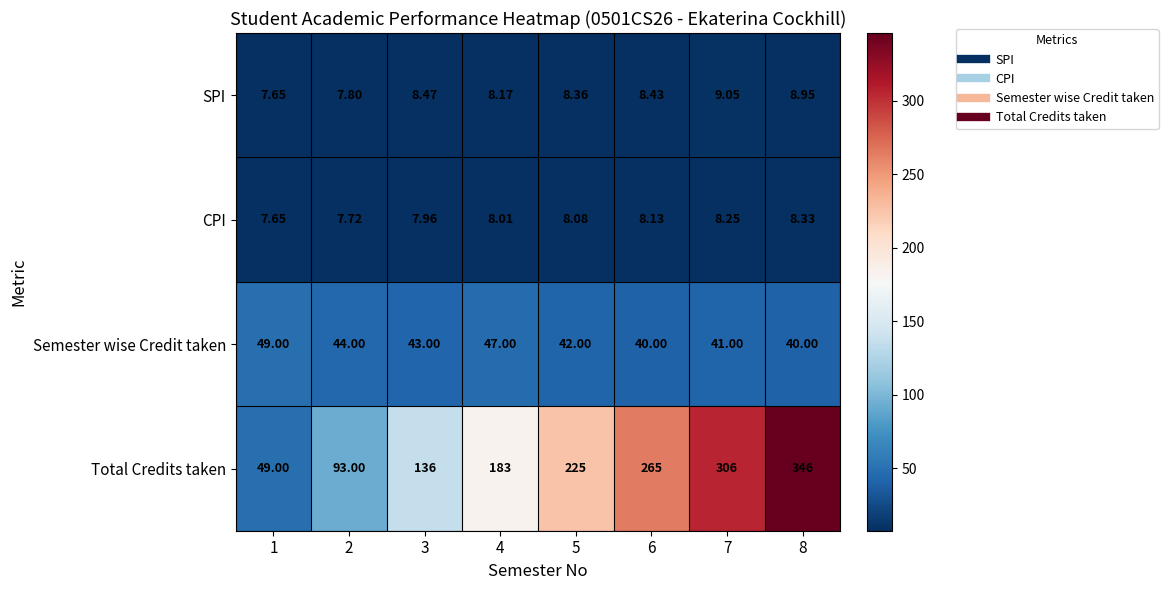

Is the value of SPI at 8 greater than the value of Semester wise Credit taken at 8?

No